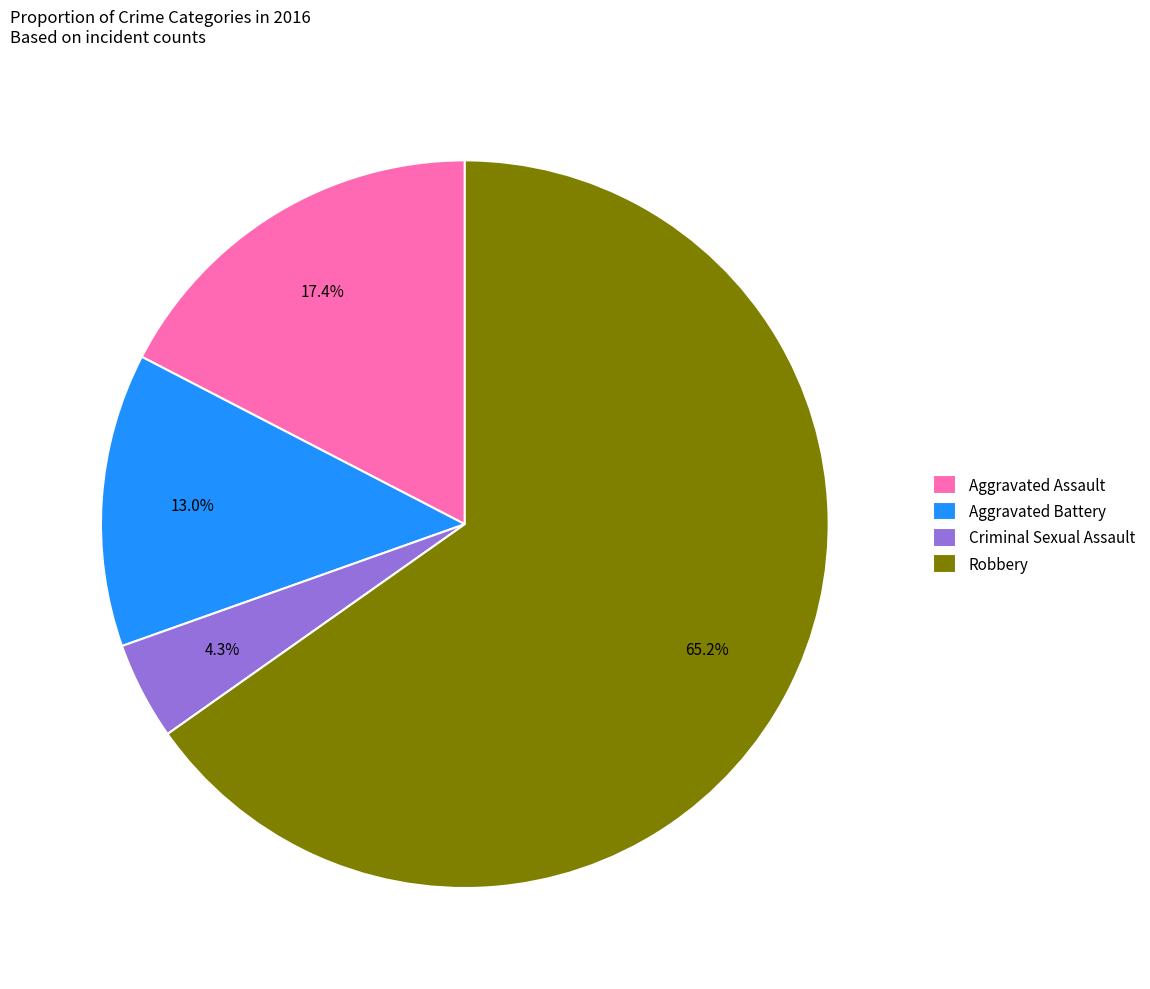

Which slice is the largest?

Robbery